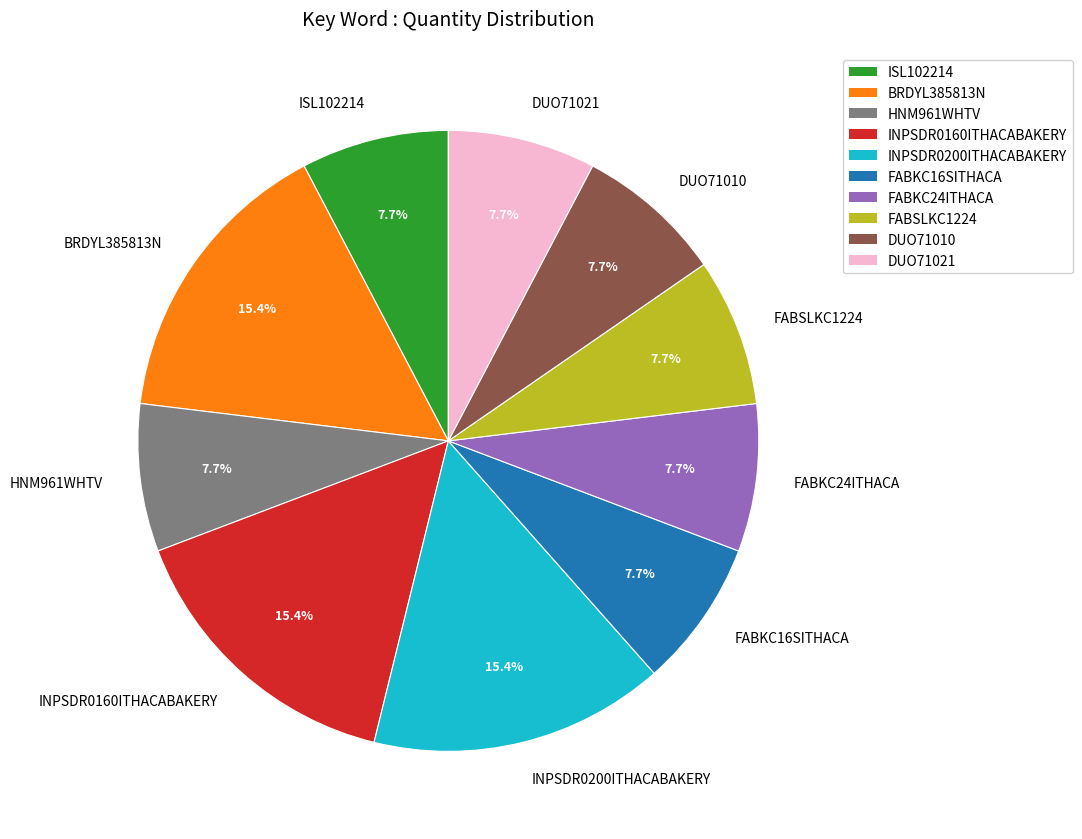

What percentage do FABSLKC1224 and HNM961WHTV together represent?

15.4%